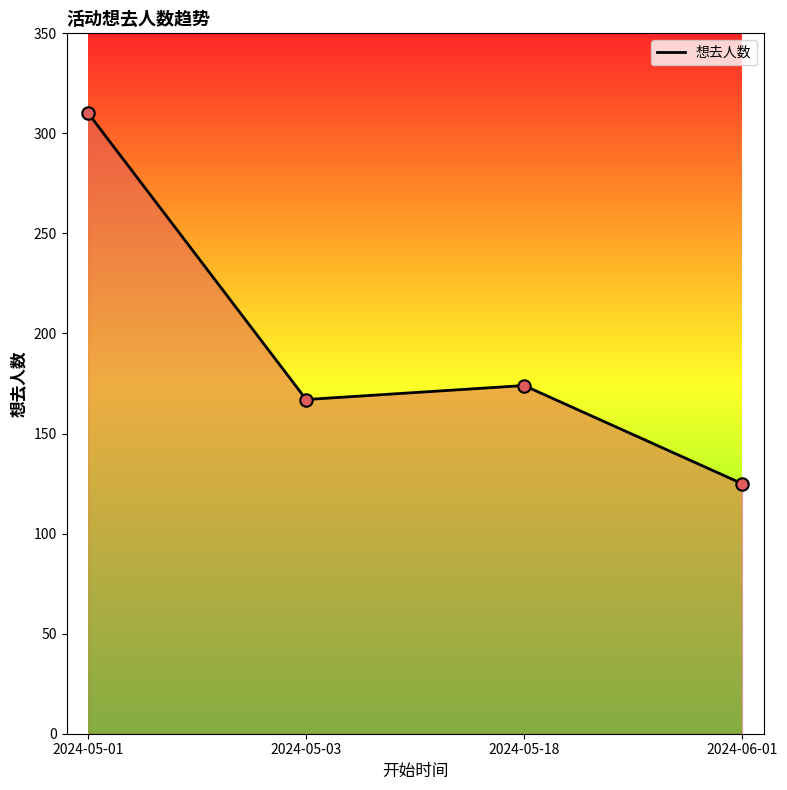

What is the ratio of the value at 2024-06-01 to the value at 2024-05-03?

0.7